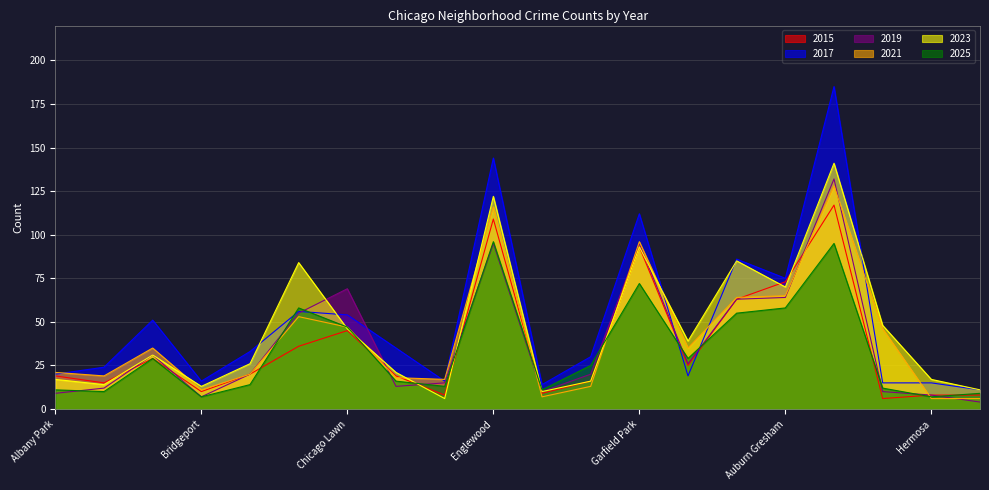

Between which two adjacent categories do 2021 and 2023 first intersect?

Belmont Cragin and Bridgeport